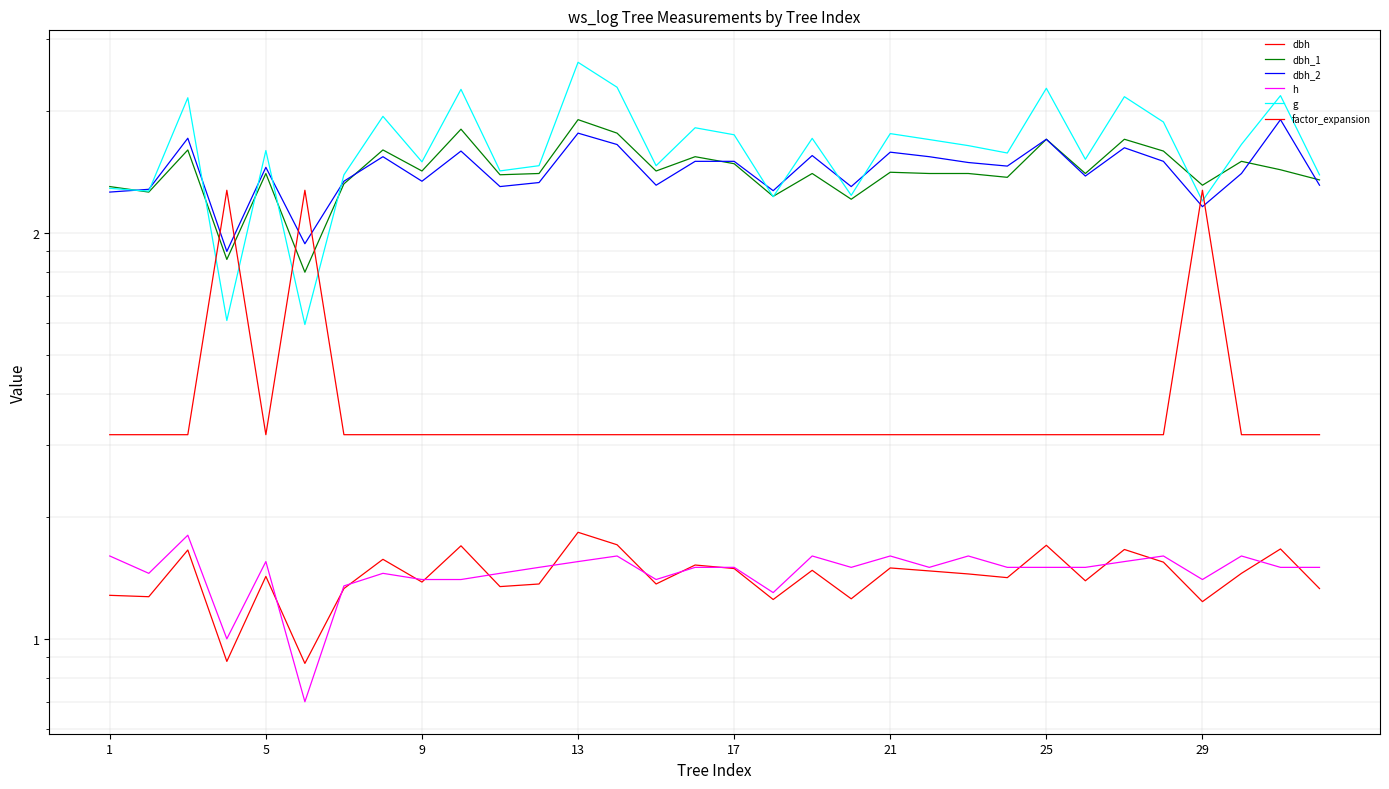

Between 29 and 25, which is larger?

29